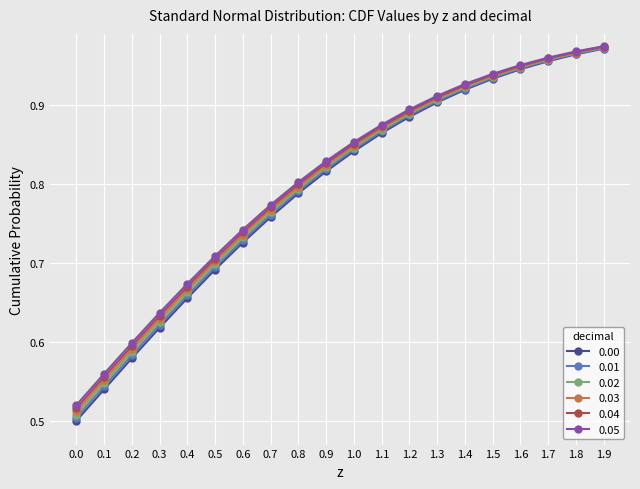

The value of 0.00 at 0.9 is 1.1. True or false?

False